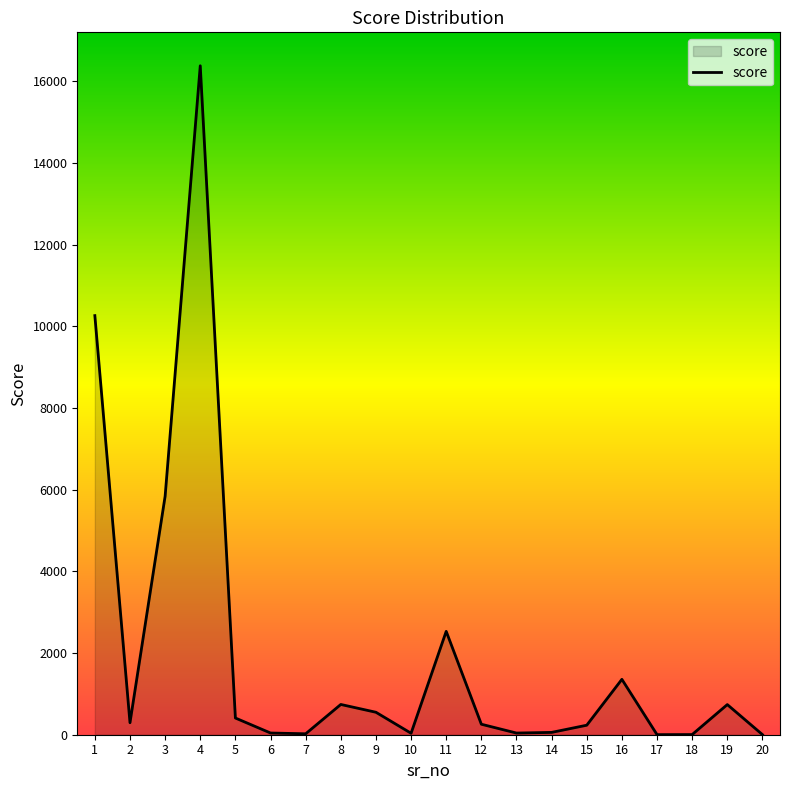

Does the chart have visible grid lines?

No